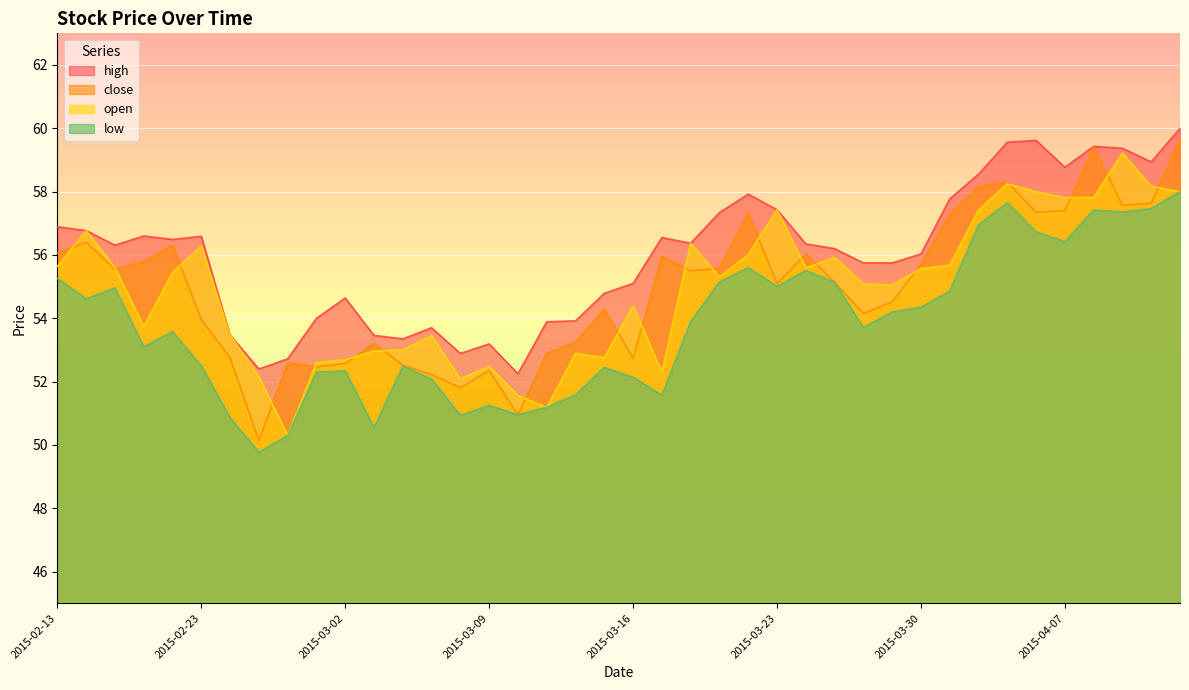

At how many categories does at least one series exceed 56?

23